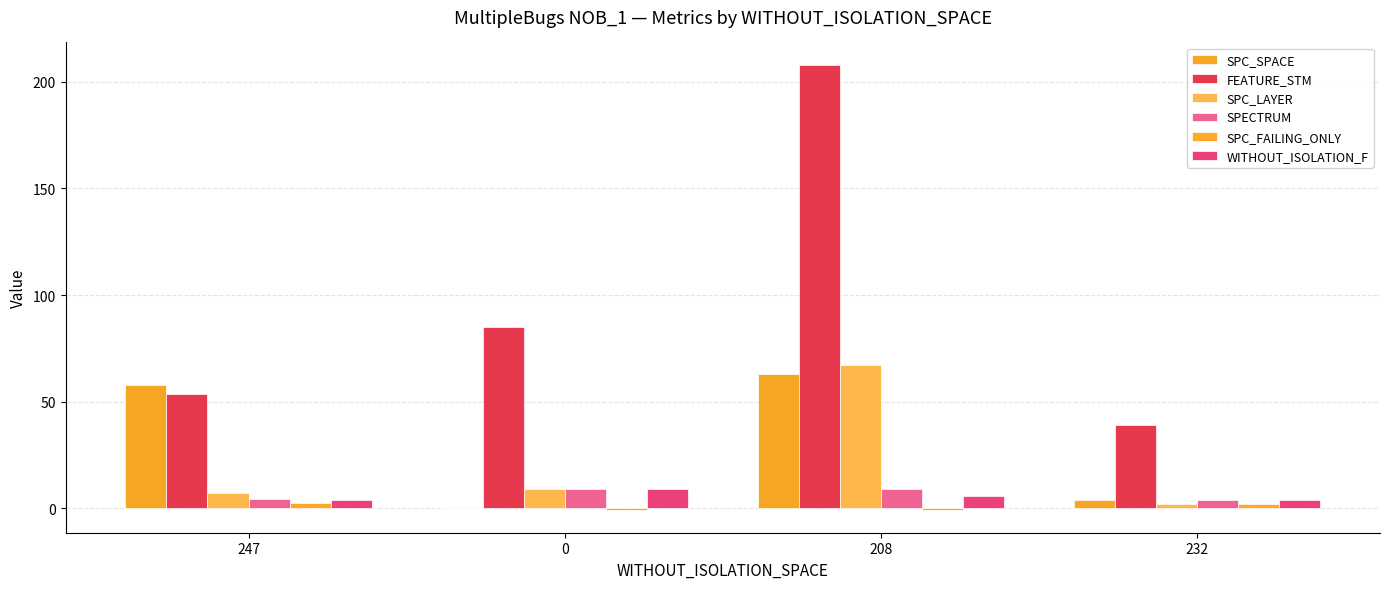

Which series has the largest range (max minus min)?

FEATURE_STM